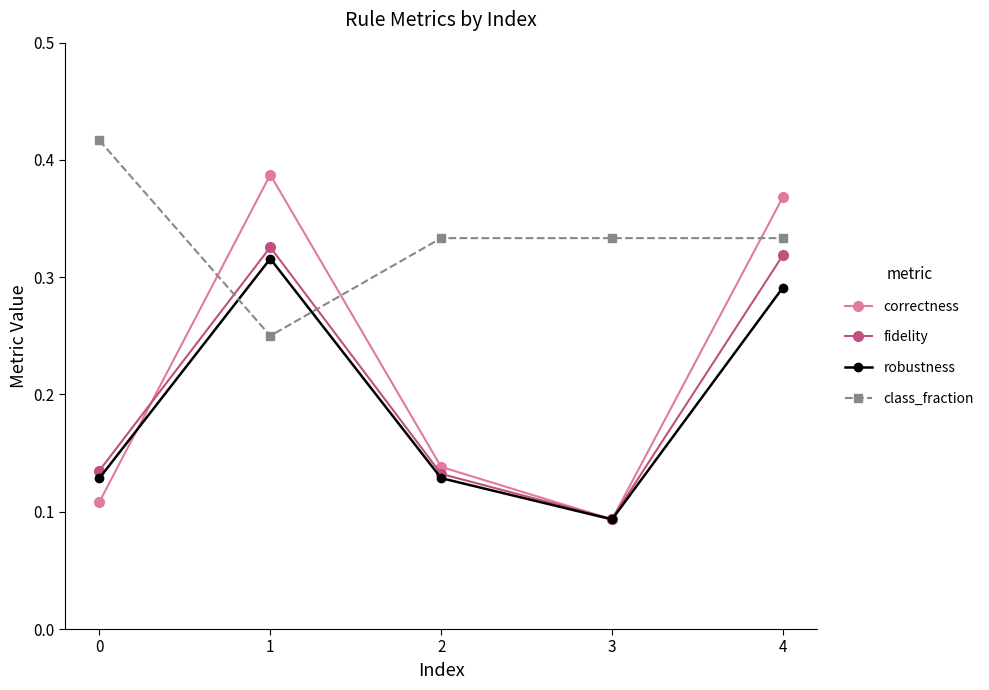

Which series changed the most between 0 and 3?

class_fraction